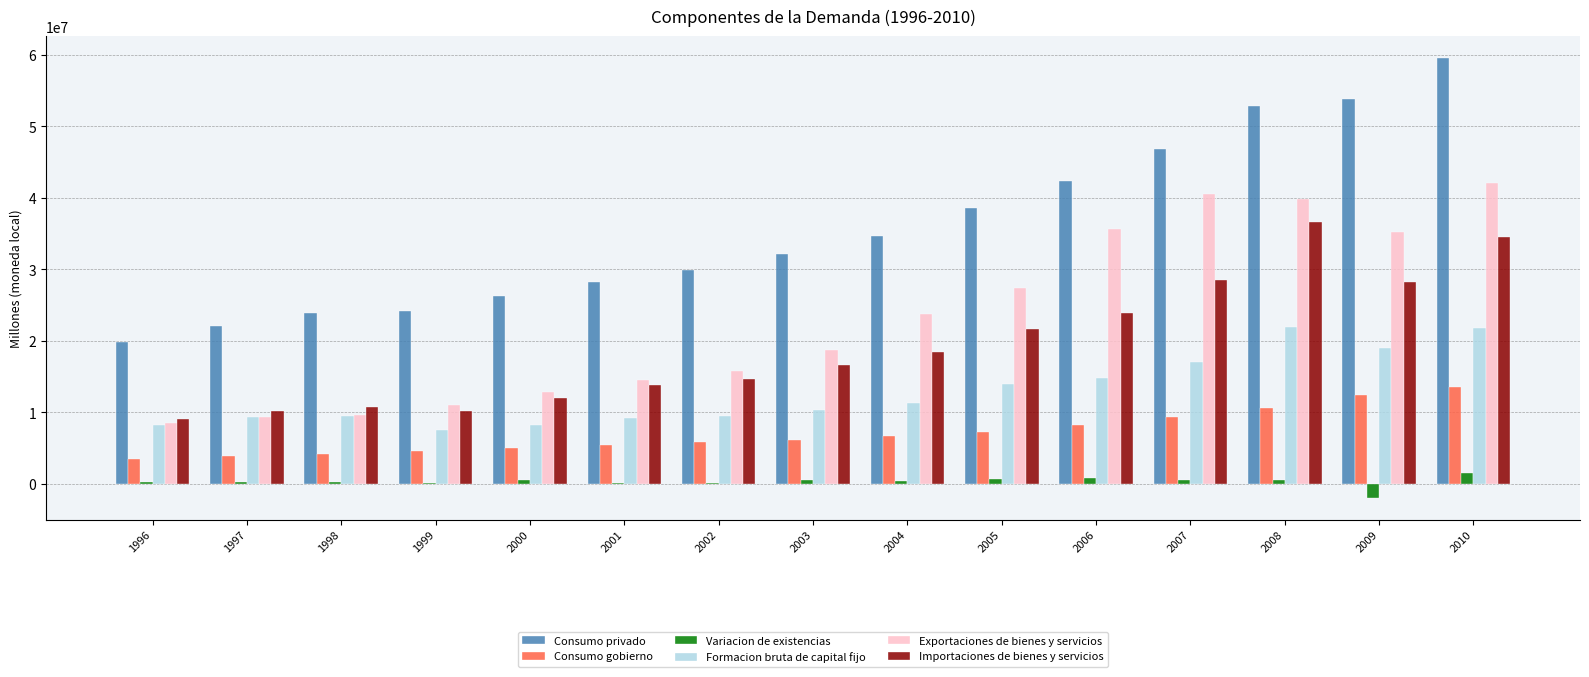

What is the highest value of the Consumo gobierno series?

13566590